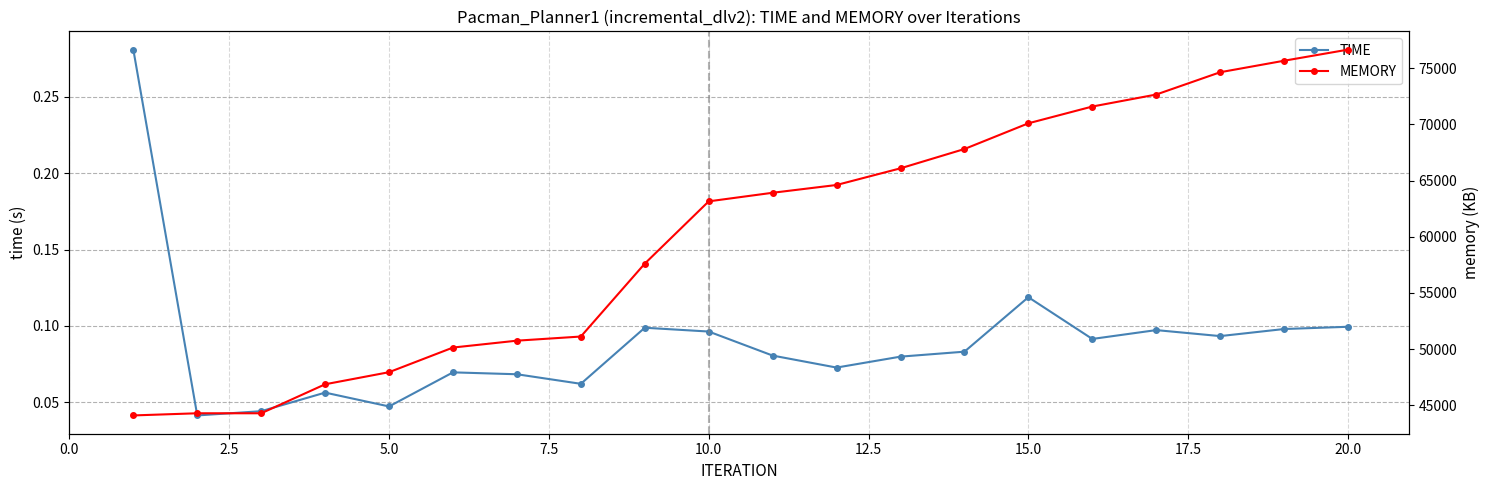

True or false: TIME has more than 2 interior local peaks.

True